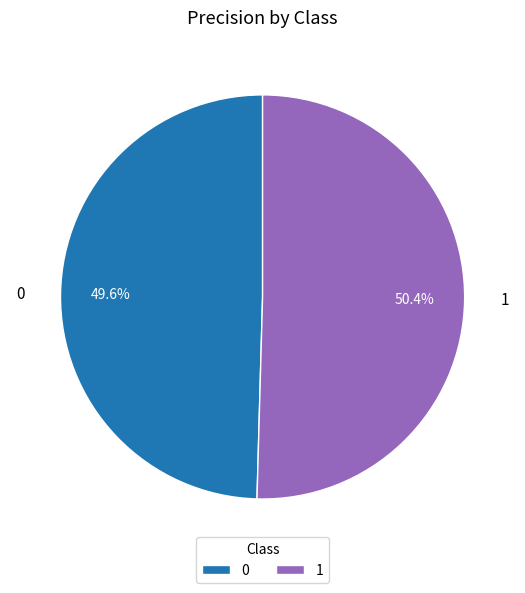

Which slice represents more than half of the pie?

1